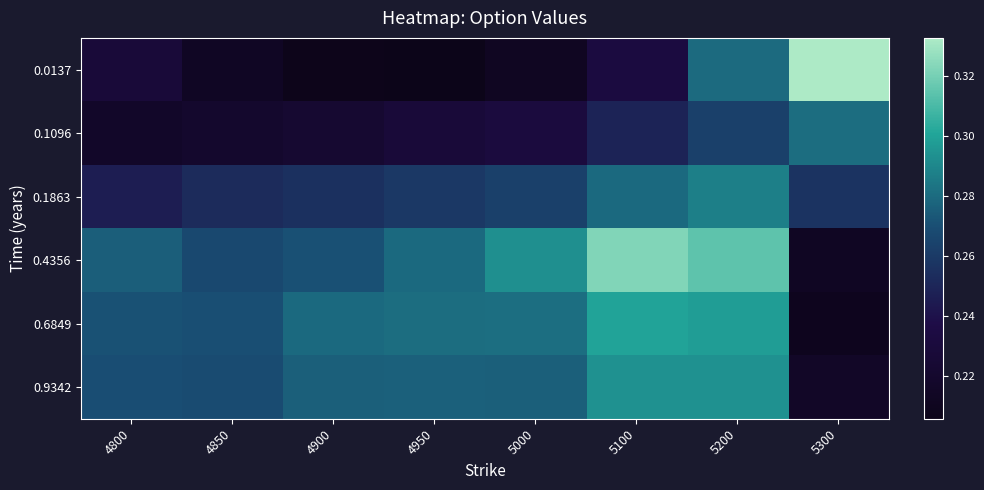

Reading right to left, list all the values displayed in this chart.

0.0137: 5300=0.3	5200=0.3	5100=0.2	5000=0.2	4950=0.2	4900=0.2	4850=0.2	4800=0.2
0.1096: 5300=0.3	5200=0.3	5100=0.2	5000=0.2	4950=0.2	4900=0.2	4850=0.2	4800=0.2
0.1863: 5300=0.3	5200=0.3	5100=0.3	5000=0.3	4950=0.3	4900=0.3	4850=0.3	4800=0.2
0.4356: 5300=0.2	5200=0.3	5100=0.3	5000=0.3	4950=0.3	4900=0.3	4850=0.3	4800=0.3
0.6849: 5300=0.2	5200=0.3	5100=0.3	5000=0.3	4950=0.3	4900=0.3	4850=0.3	4800=0.3
0.9342: 5300=0.2	5200=0.3	5100=0.3	5000=0.3	4950=0.3	4900=0.3	4850=0.3	4800=0.3